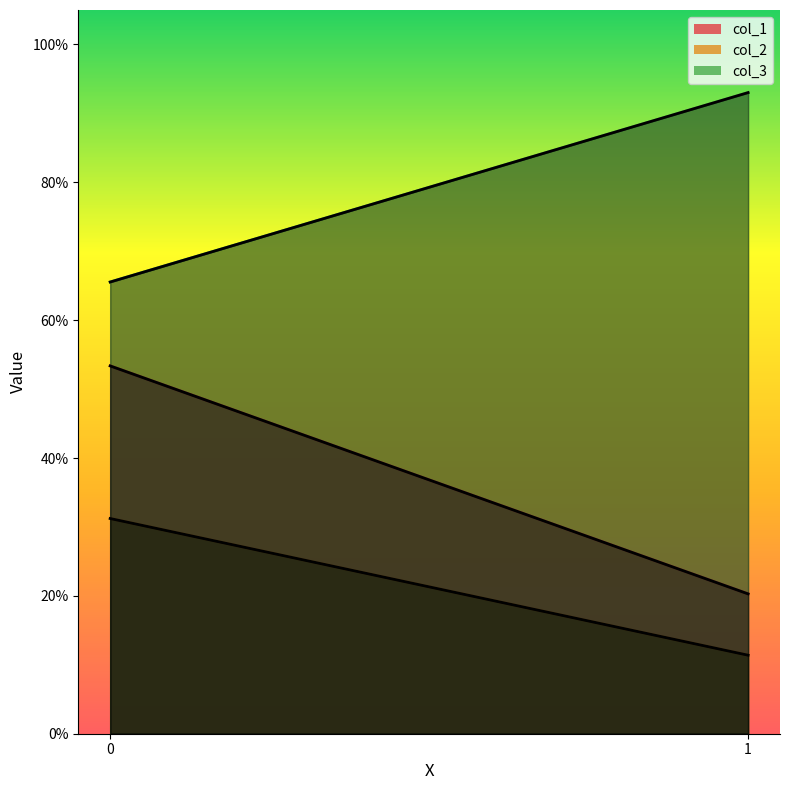

Which category has the lowest value in the col_1 series?

1